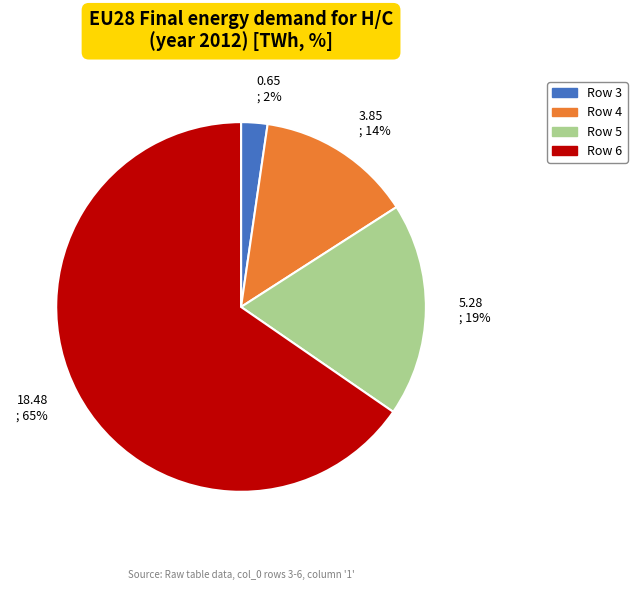

To the nearest percent, what is the combined percentage of 0.65 ; 2% and 5.28 ; 19%?

21%